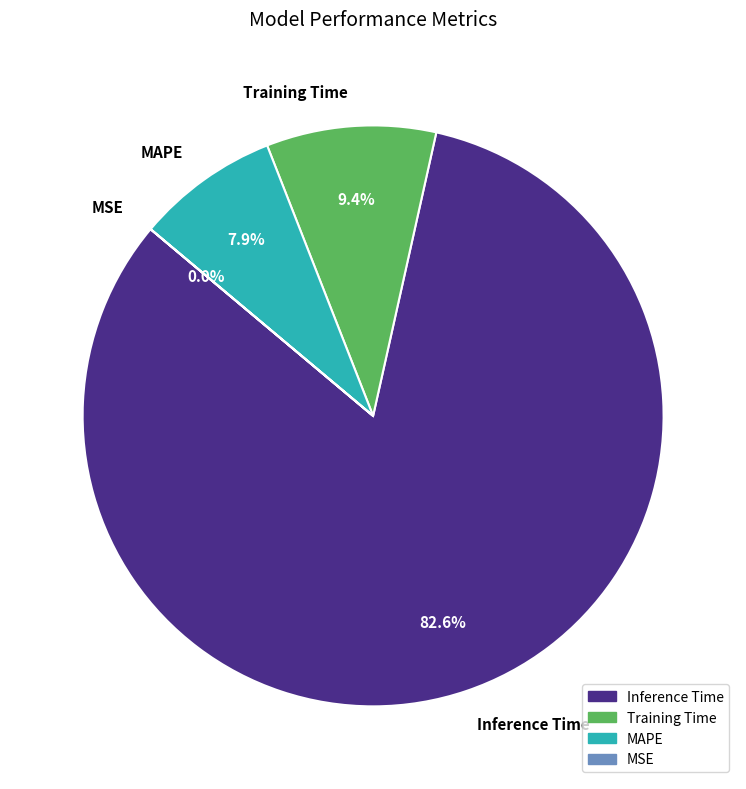

To the nearest percent, what is the difference between the largest and smallest slice percentages?

83%